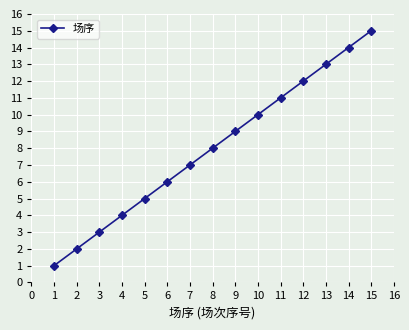

Rank the categories by value from lowest to highest.

1, 2, 3, 4, 5, 6, 7, 8, 9, 10, 11, 12, 13, 14, 15